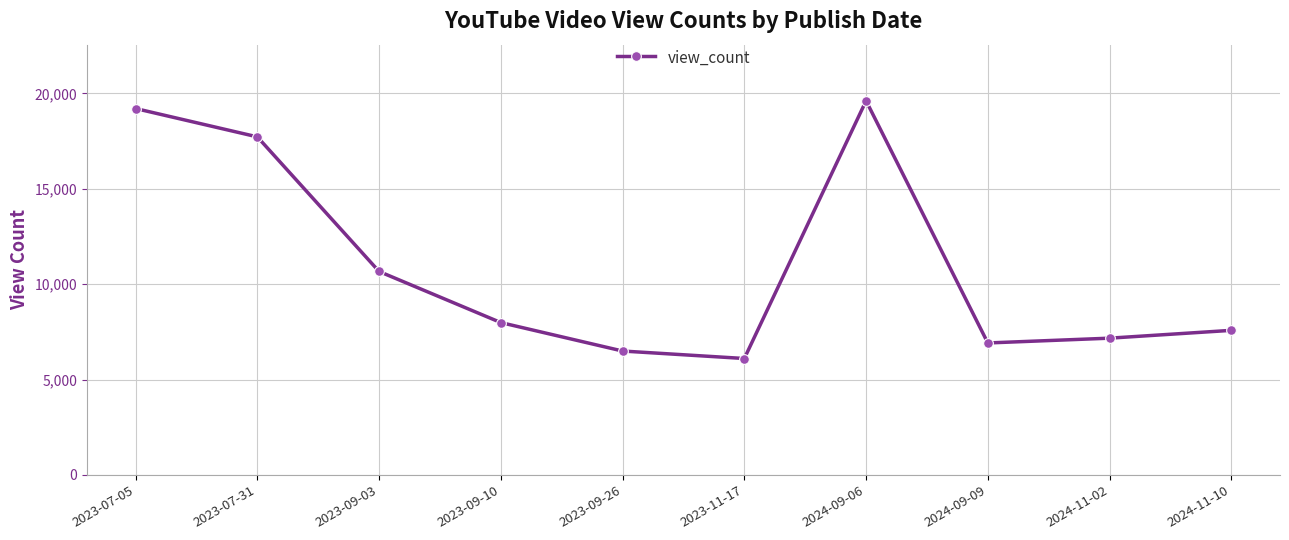

What is the average value?

10945